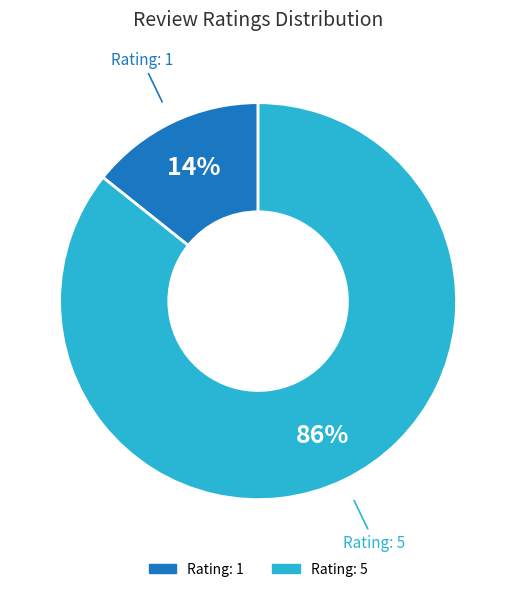

To the nearest percent, what is the average slice percentage?

50%